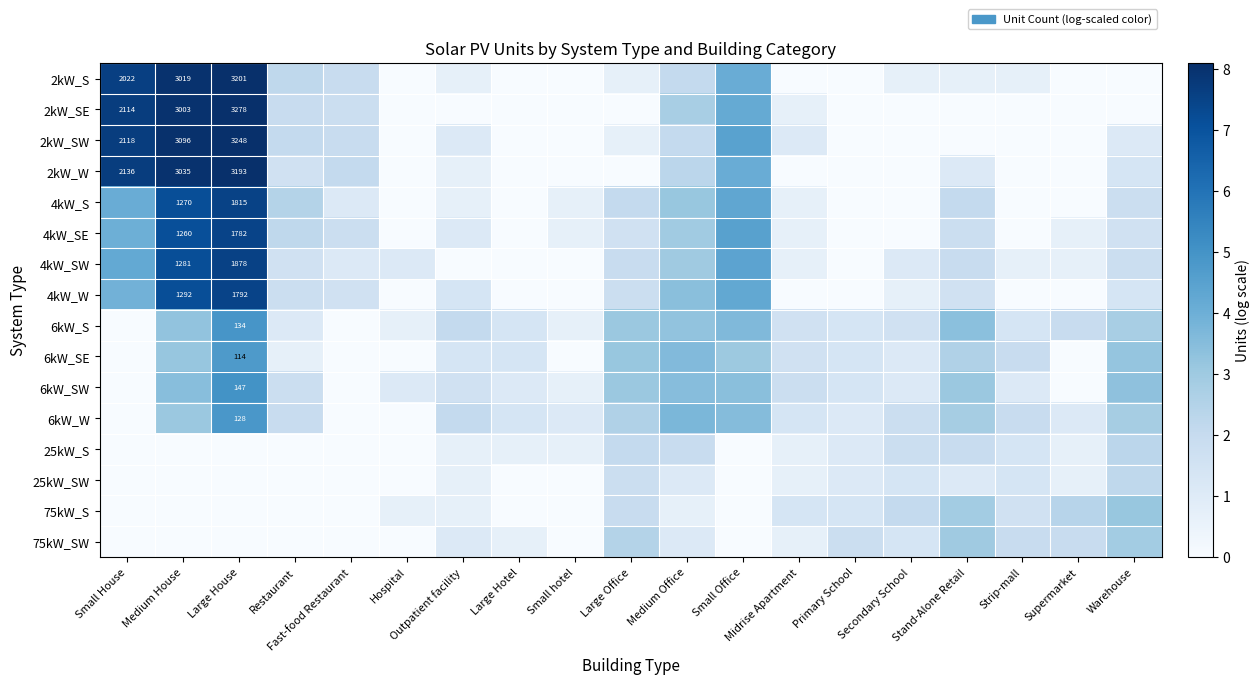

How many distinct data groups are displayed?

16